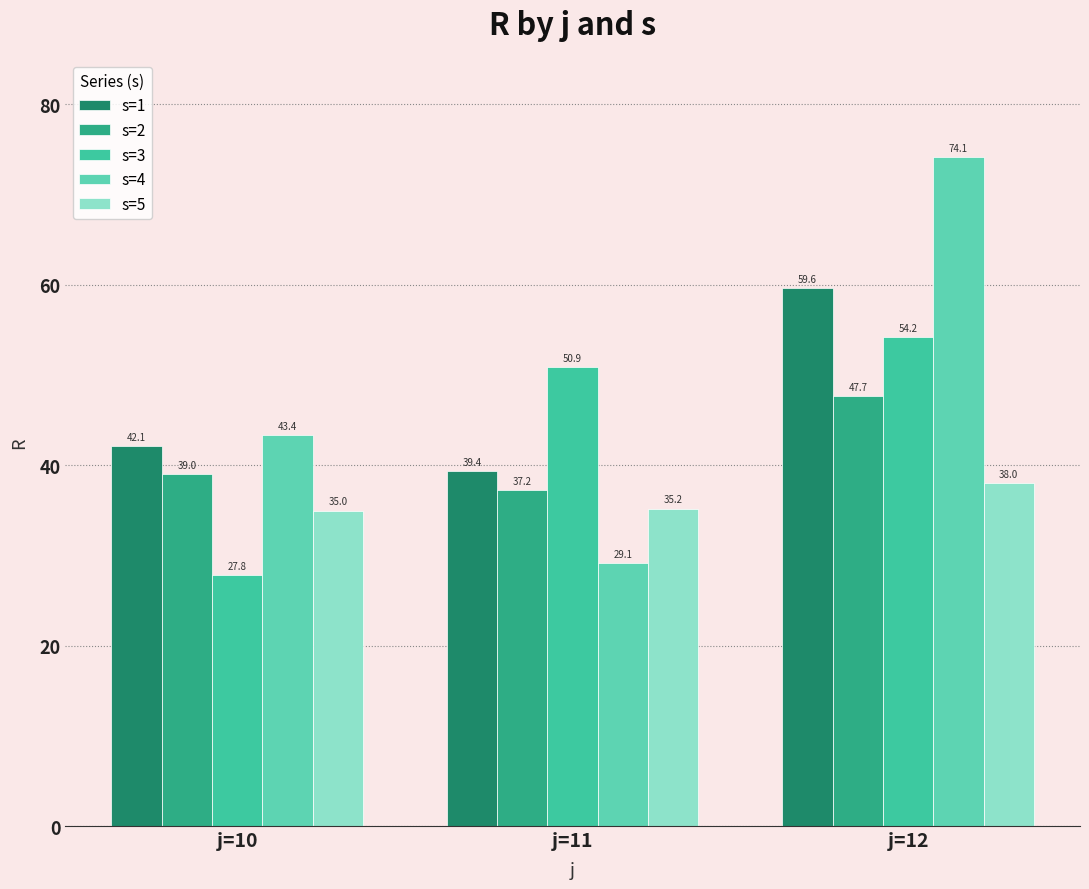

Between j=12 and j=10, which is larger?

j=12